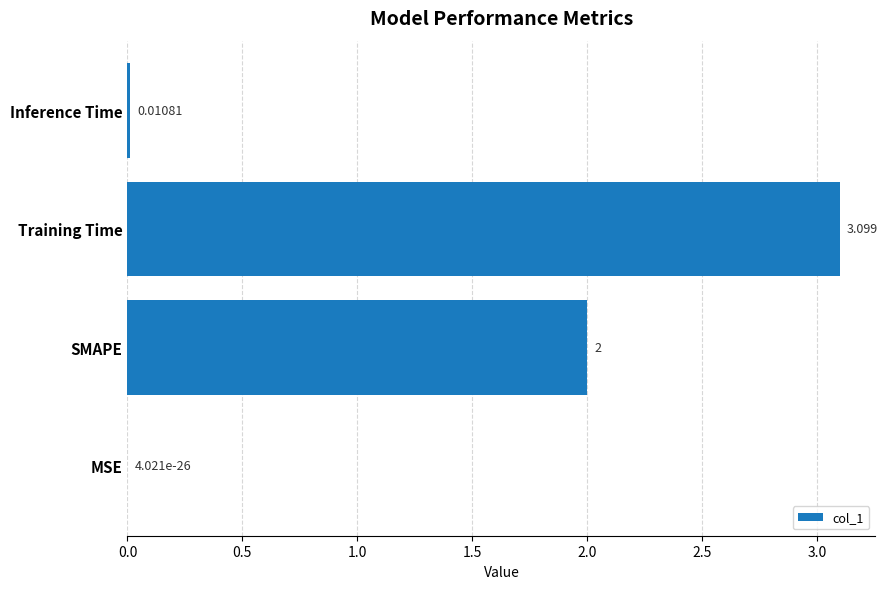

At which label is the value closest to 1?

Inference Time